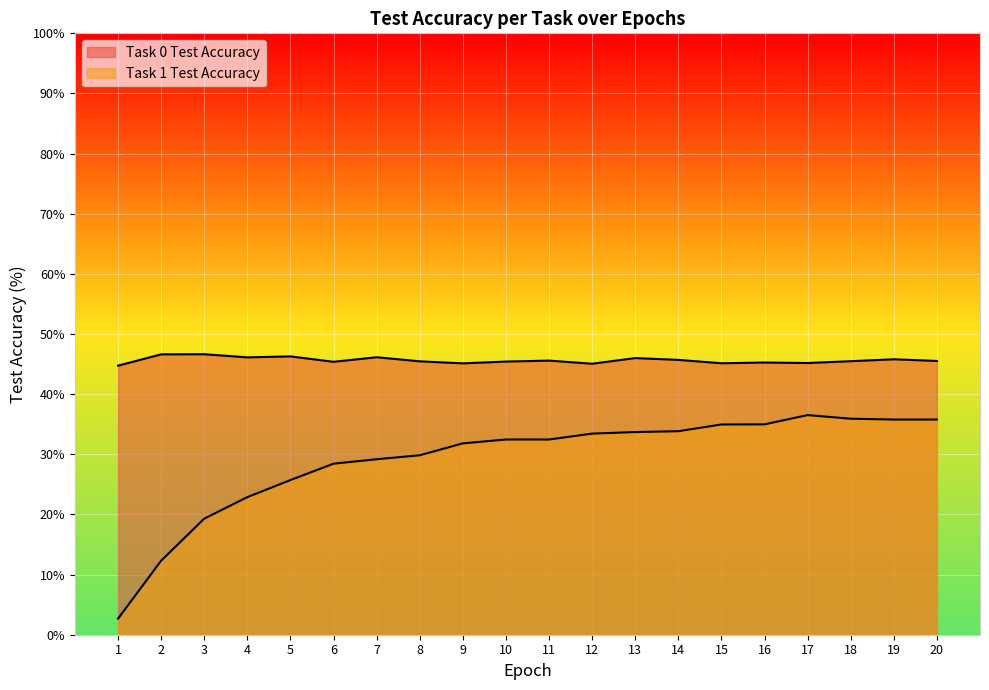

Where does the Task 0 Test Accuracy series first go above 45?

2